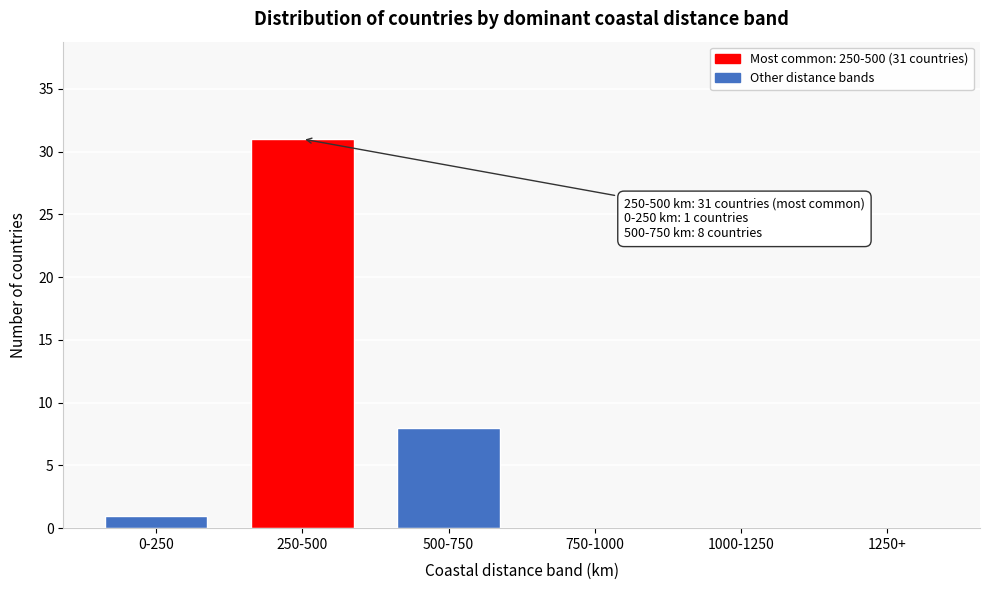

Reading left to right, list all the values displayed in this chart.

0-250=1	250-500=31	500-750=8	750-1000=0	1000-1250=0	1250+=0